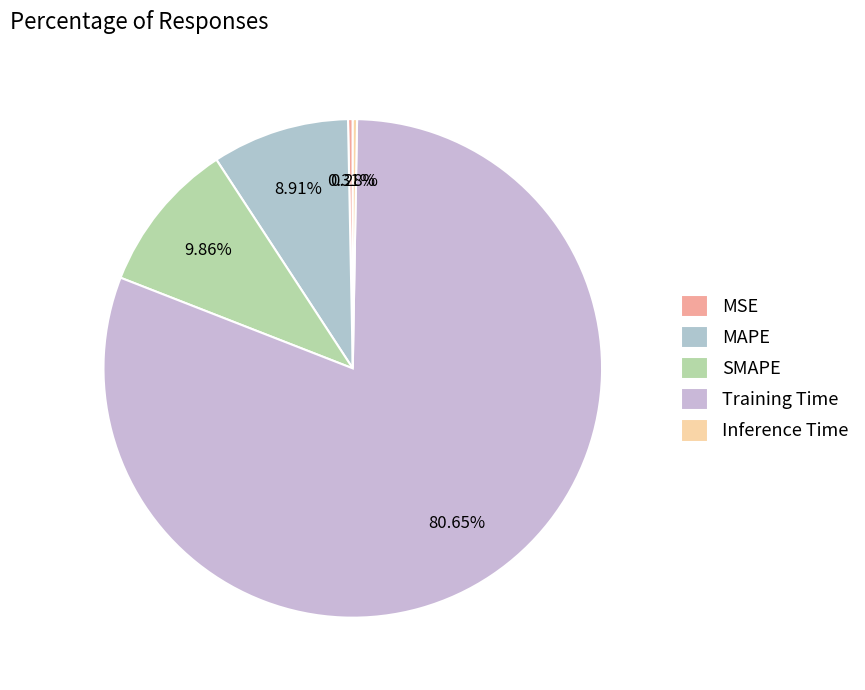

How many slices are in this pie chart?

5